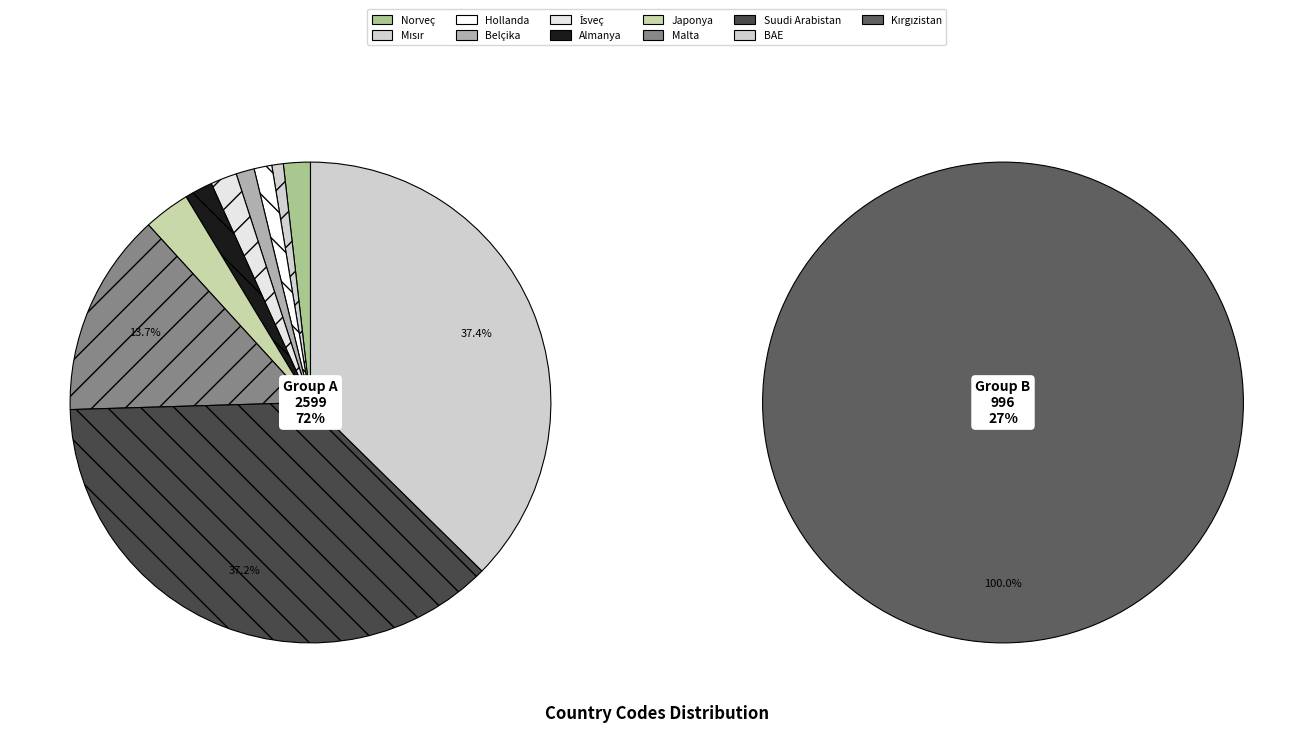

What percentage is the İsveç slice, to the nearest percent?

1%